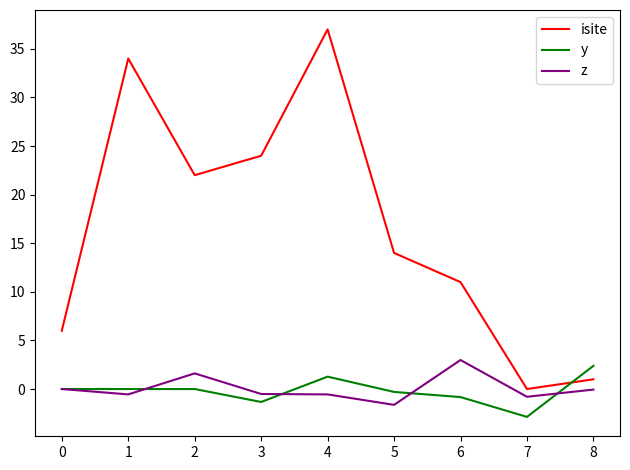

Which category has the highest value in the z series?

6